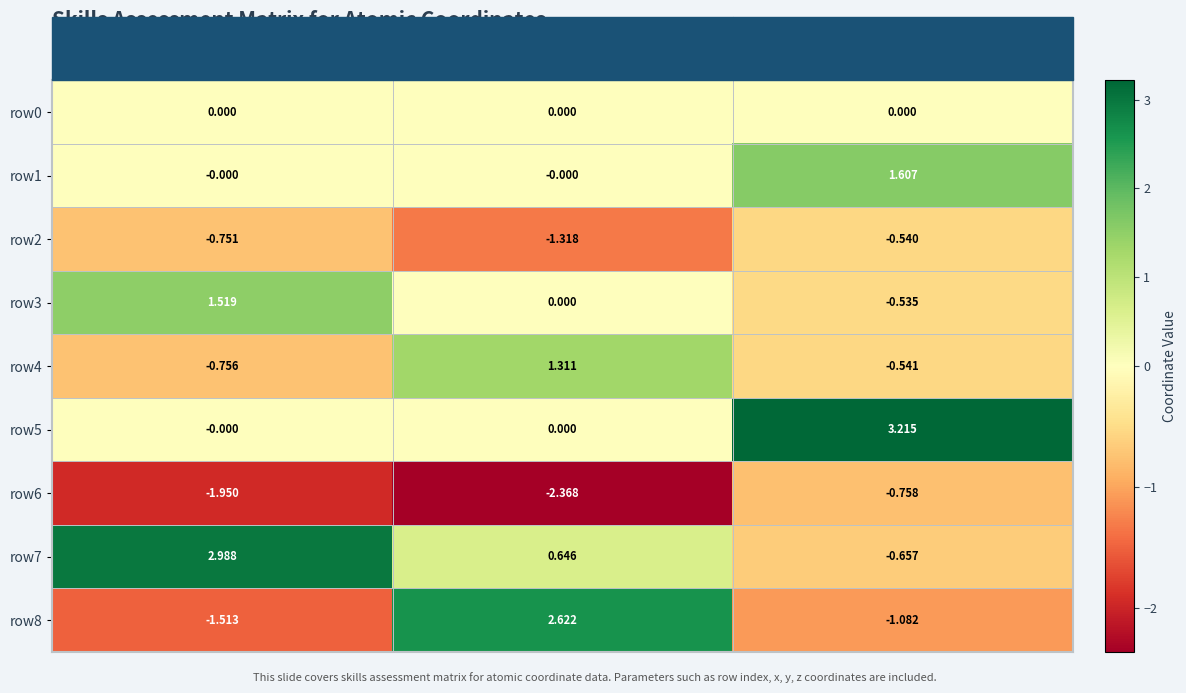

Which series has the widest spread of values?

row8